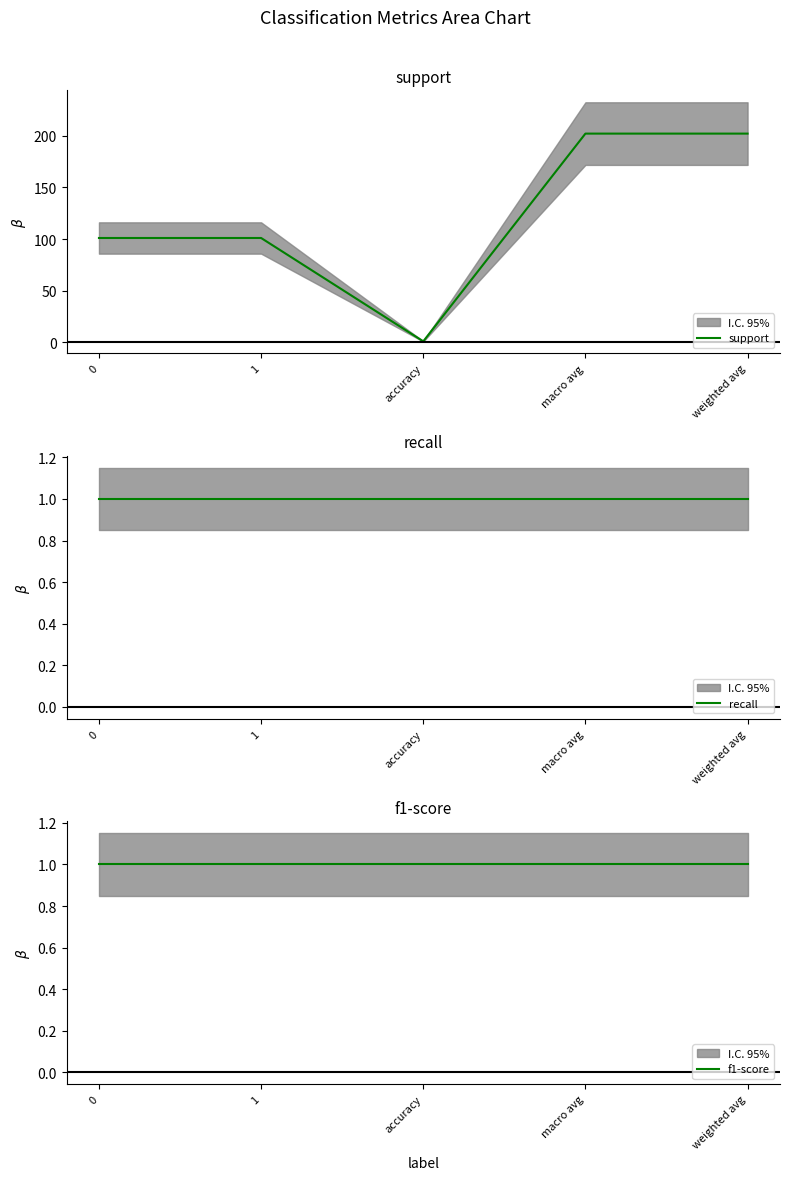

Reading left to right, transcribe all the data shown in this chart.

support: 0=101	1=101	accuracy=1	macro avg=202	weighted avg=202
recall: 0=1	1=1	accuracy=1	macro avg=1	weighted avg=1
f1-score: 0=1	1=1	accuracy=1	macro avg=1	weighted avg=1